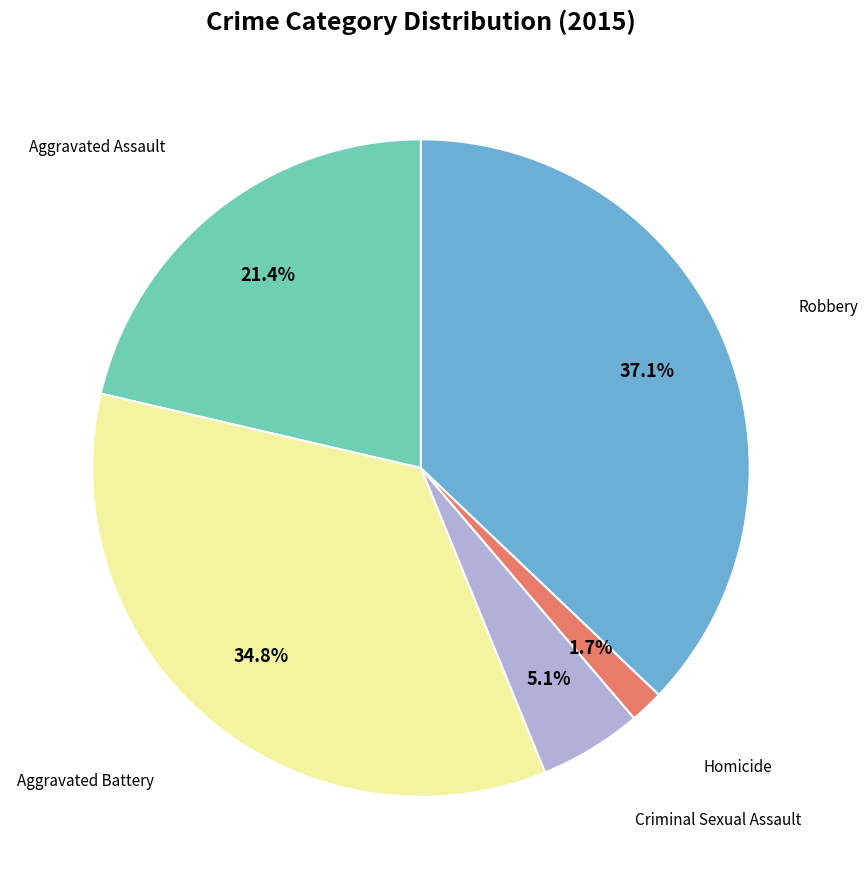

Count the number of slices in the pie.

5